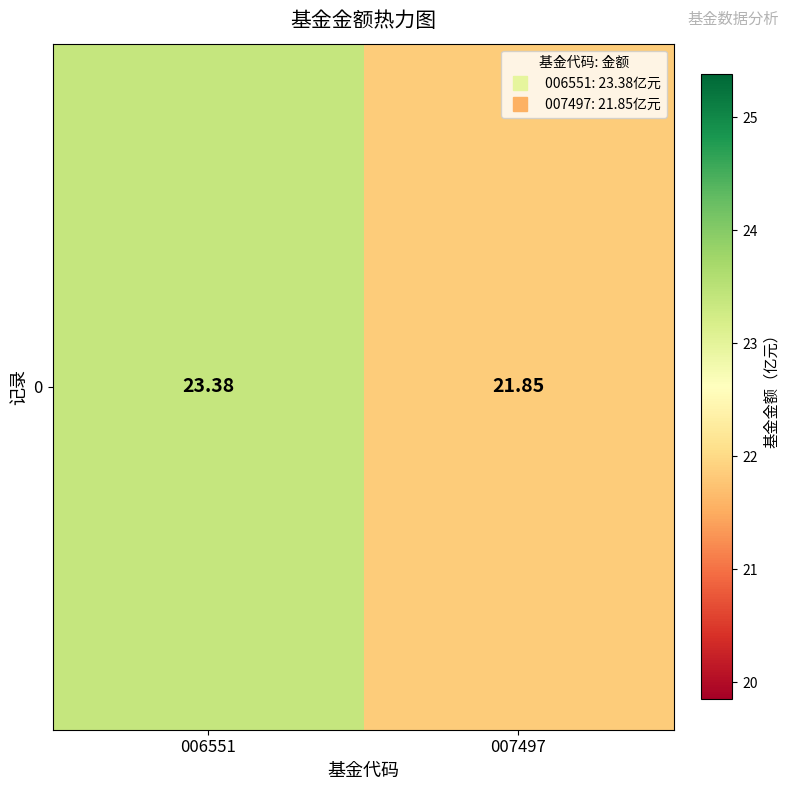

Rank the categories by value from highest to lowest.

006551, 007497